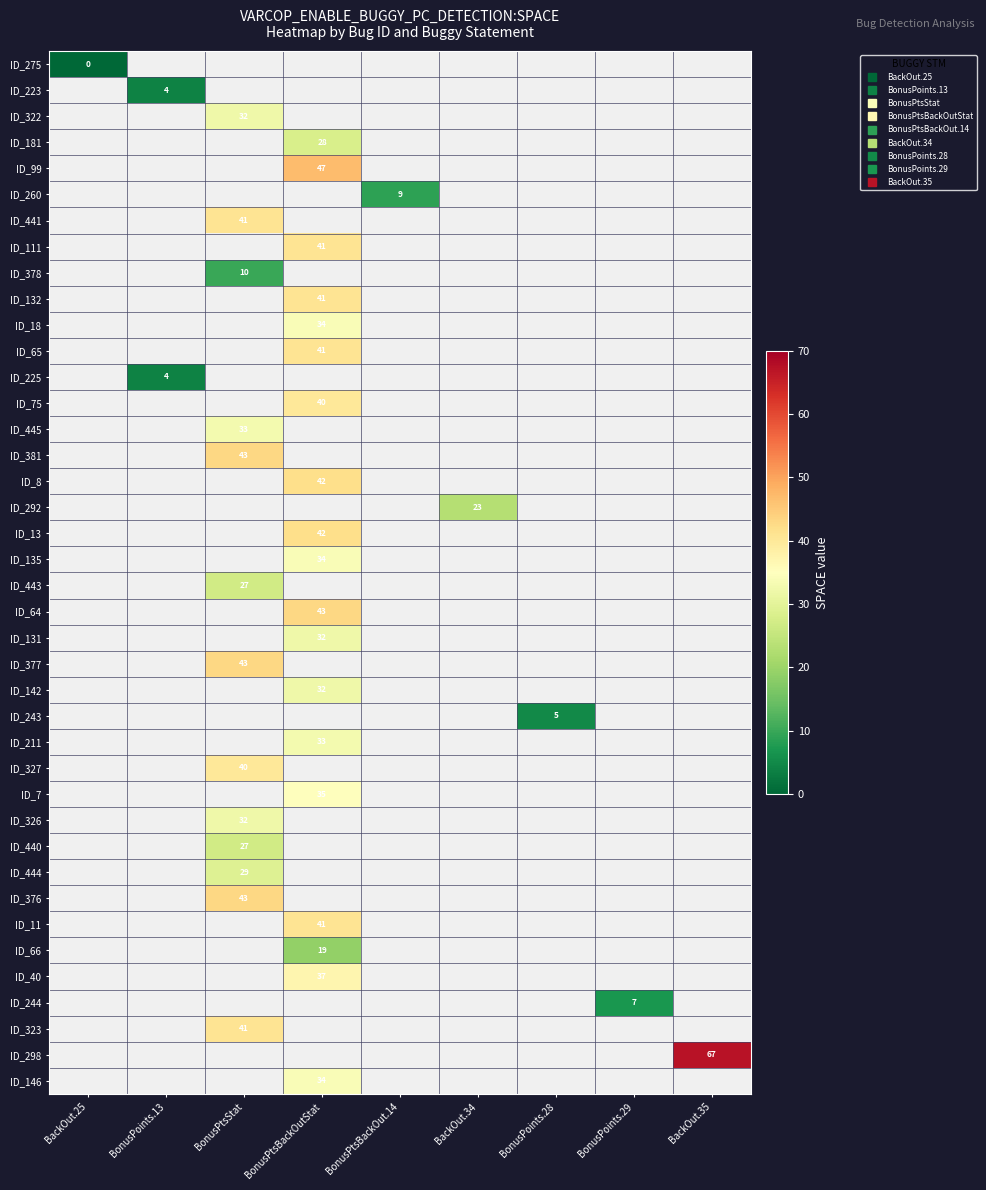

How many positive values does the ID_323 series have?

1